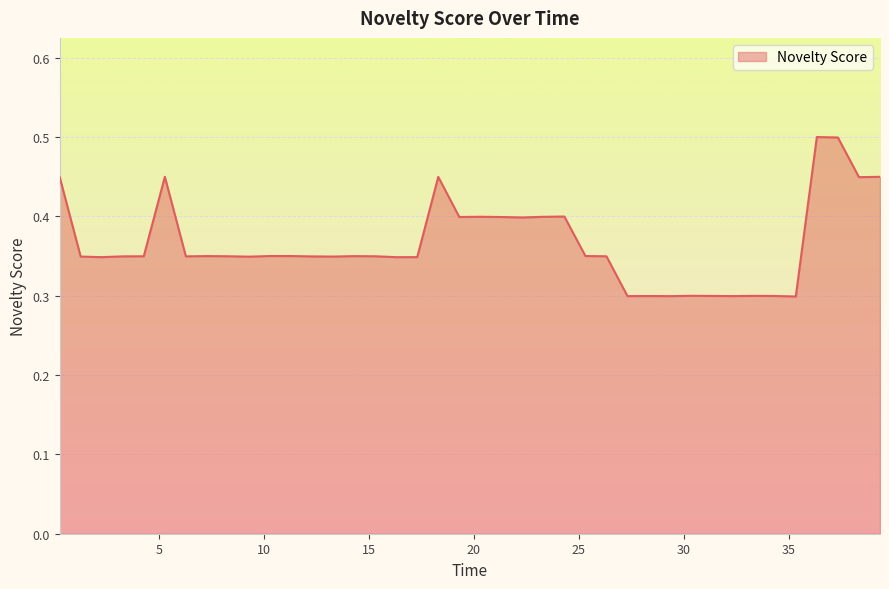

What is the maximum value shown in the chart?

0.5